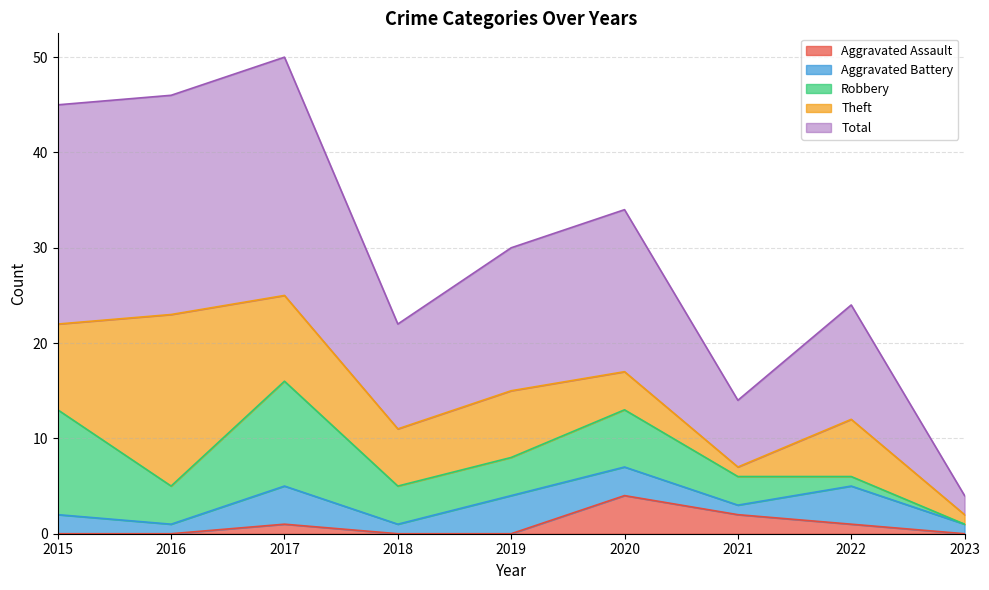

Which series changed the most between 2020 and 2023?

Total